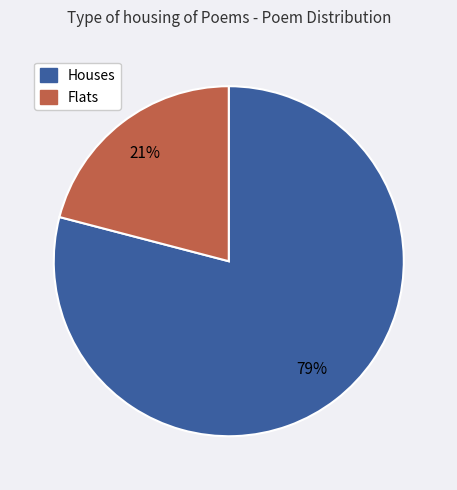

Does any single category account for the majority?

Yes